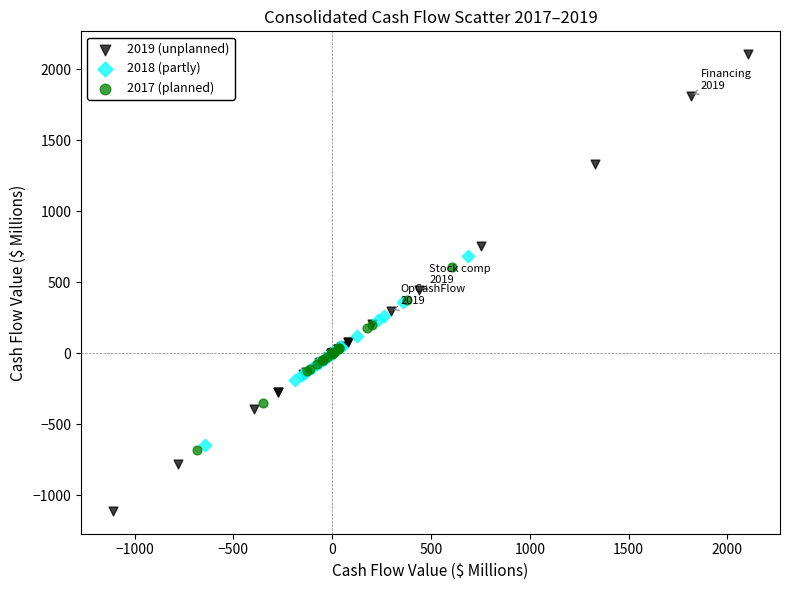

Which series has the widest spread of Y values?

2019 (unplanned)